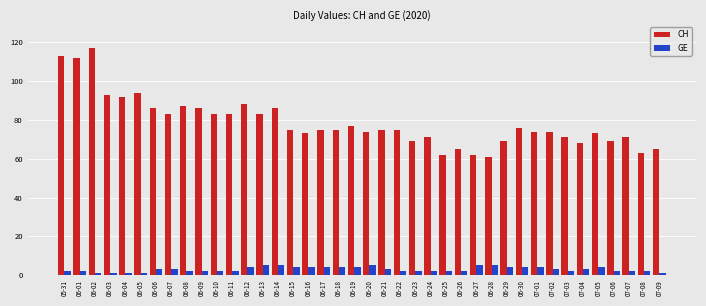

Which series has the largest total across all categories?

CH